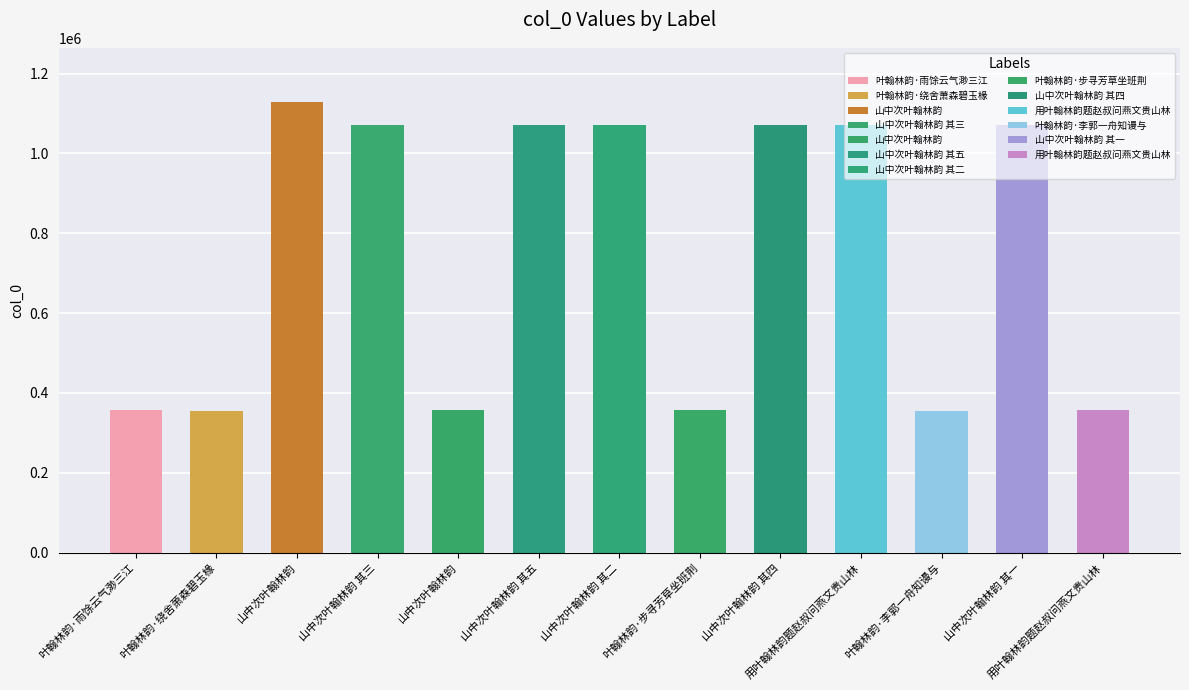

At which category does the chart reach its peak across all series?

山中次叶翰林韵